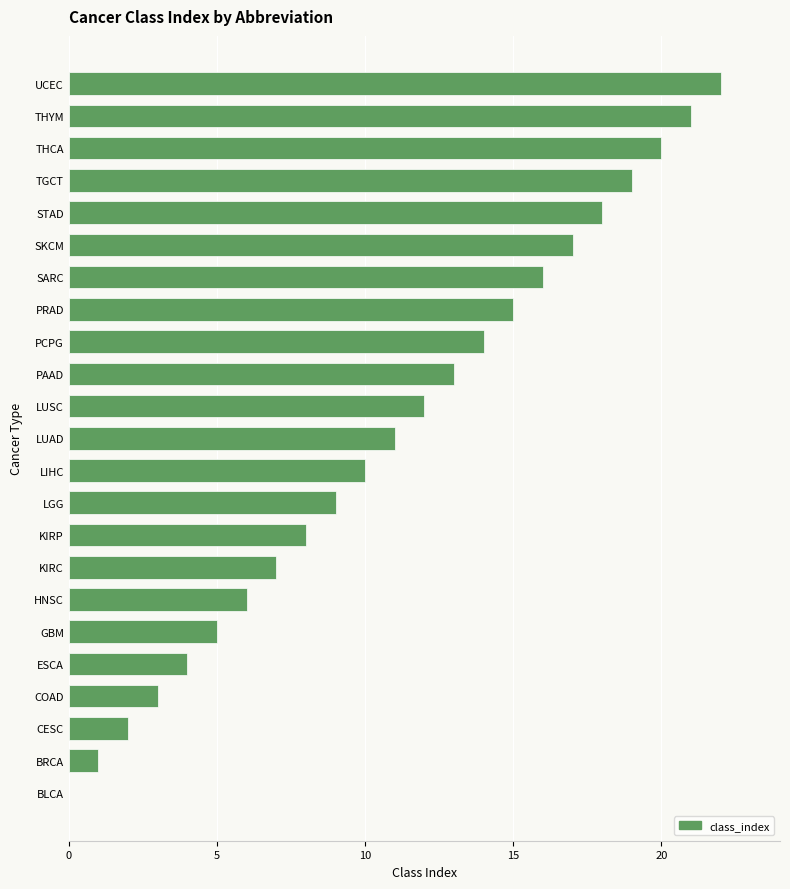

What is the greatest value displayed?

22